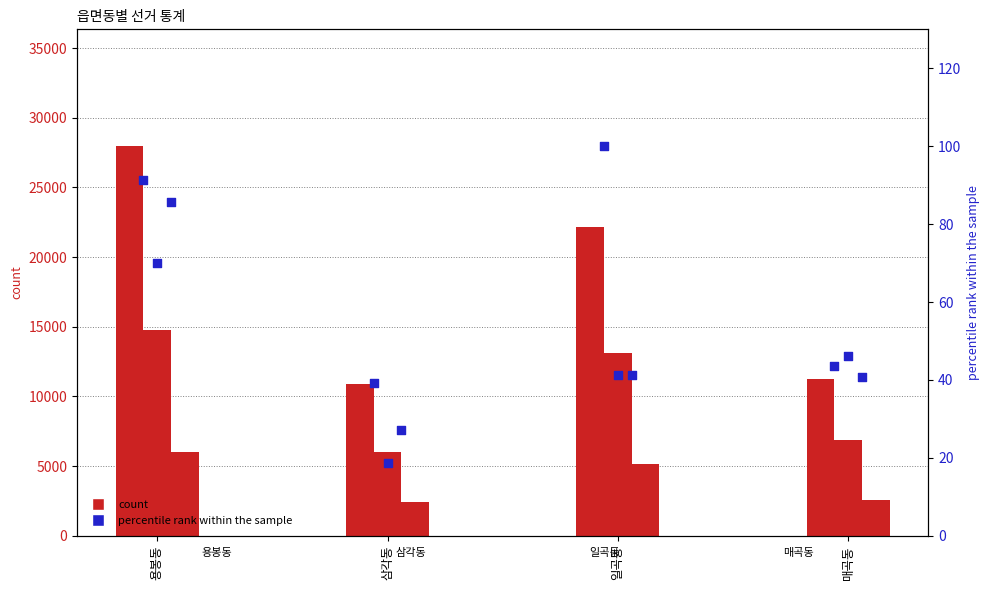

Is the value of 투표수 at 용봉동 greater than the value of 더불어민주당최용환 at 매곡동?

Yes